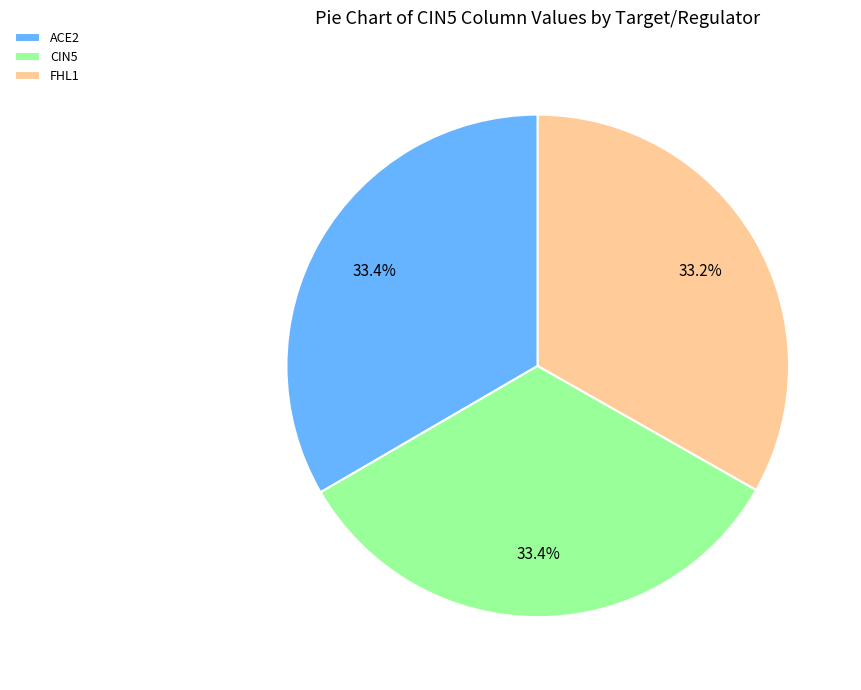

Approximately how many times larger is the value at FHL1 compared to CIN5?

1.0